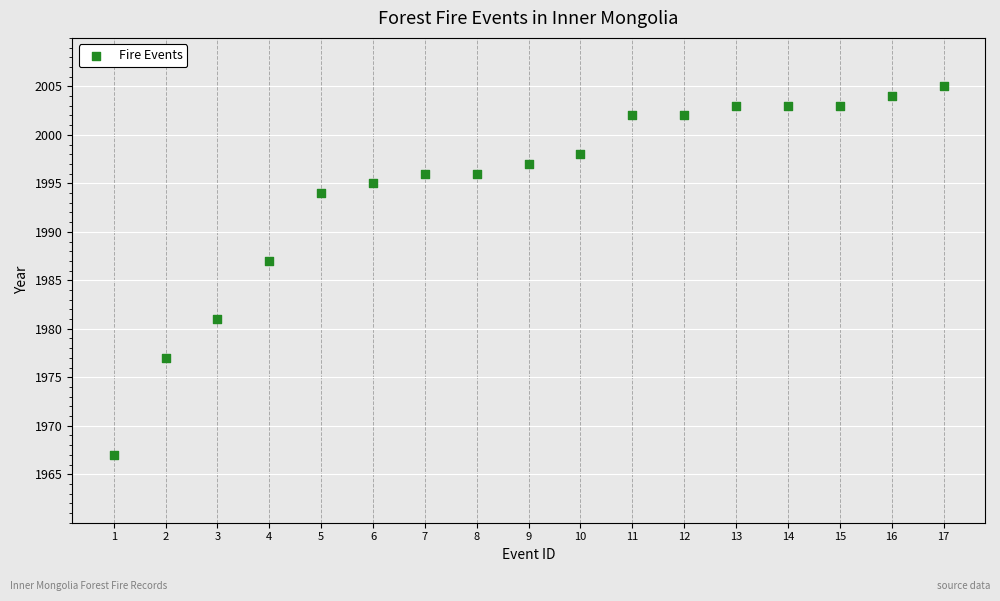

What Y value in the scatter plot is closest to 1986?

1987